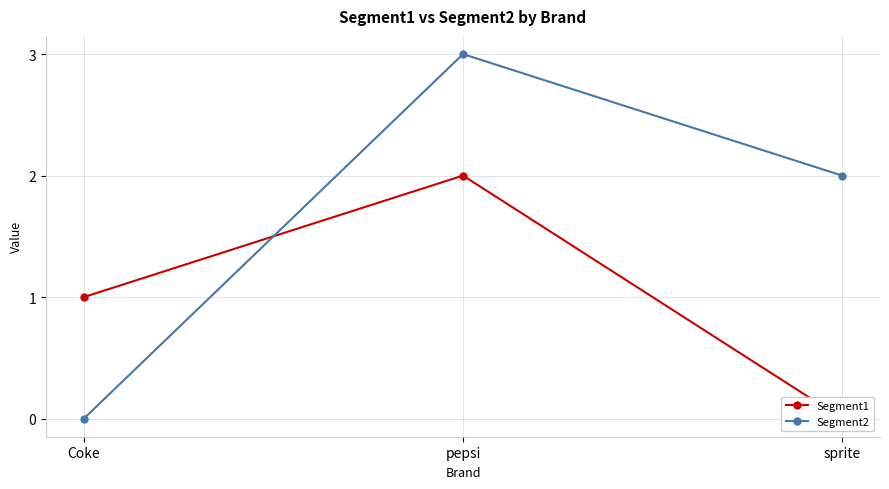

List the labels in order of Segment2 value, smallest first.

Coke, sprite, pepsi